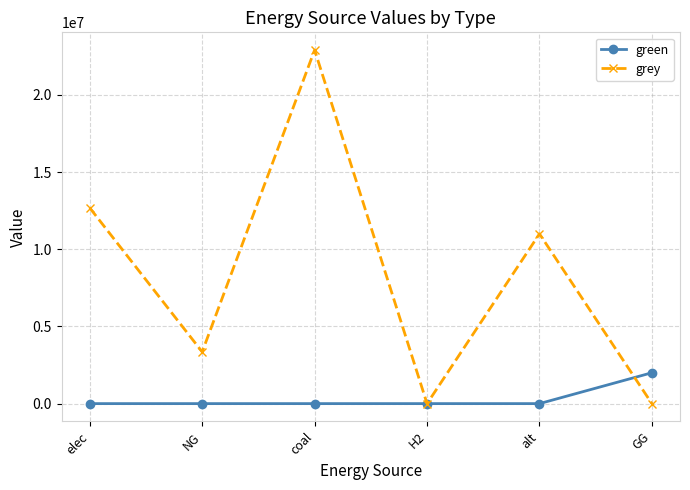

How many interior local peaks does the grey series have?

2